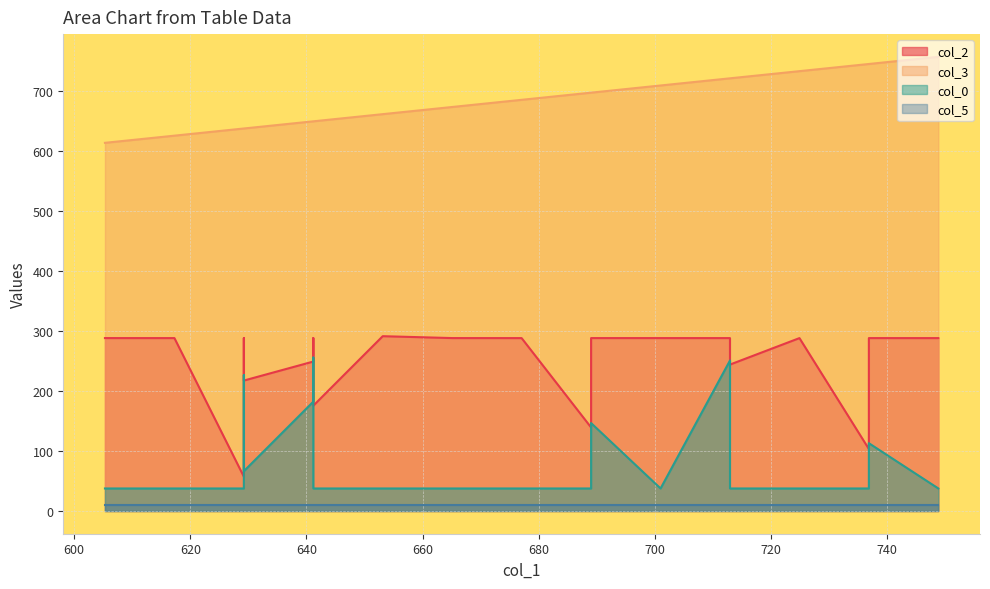

What is the lowest value of the col_2 series?

57.3